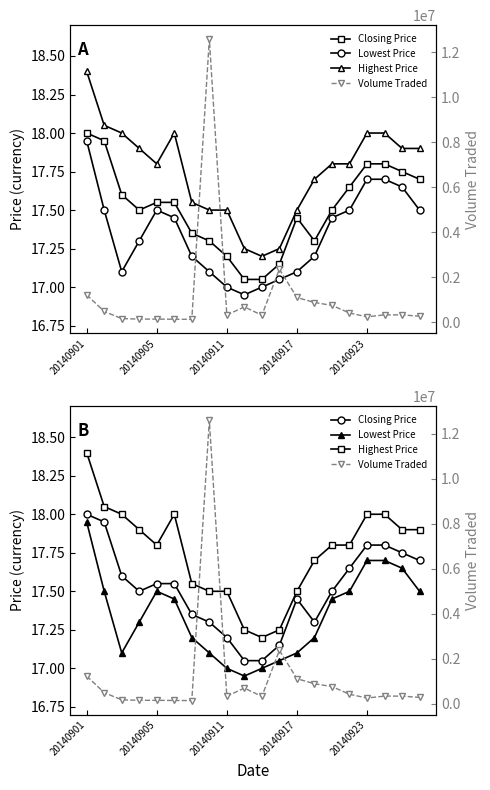

Between 9 and 18, which series saw the biggest shift?

Volume Traded